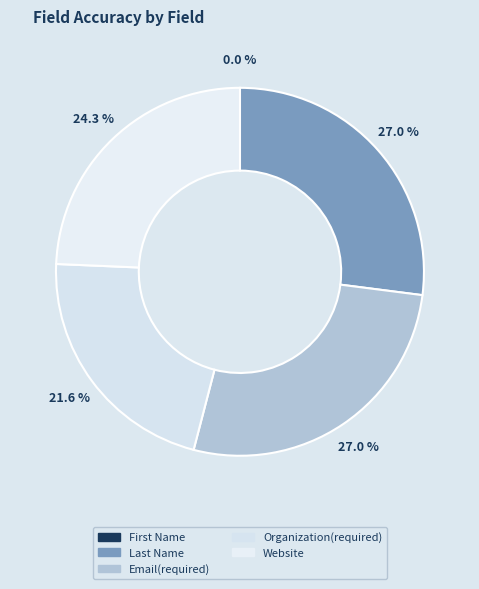

What is the largest slice in the pie chart?

Last Name